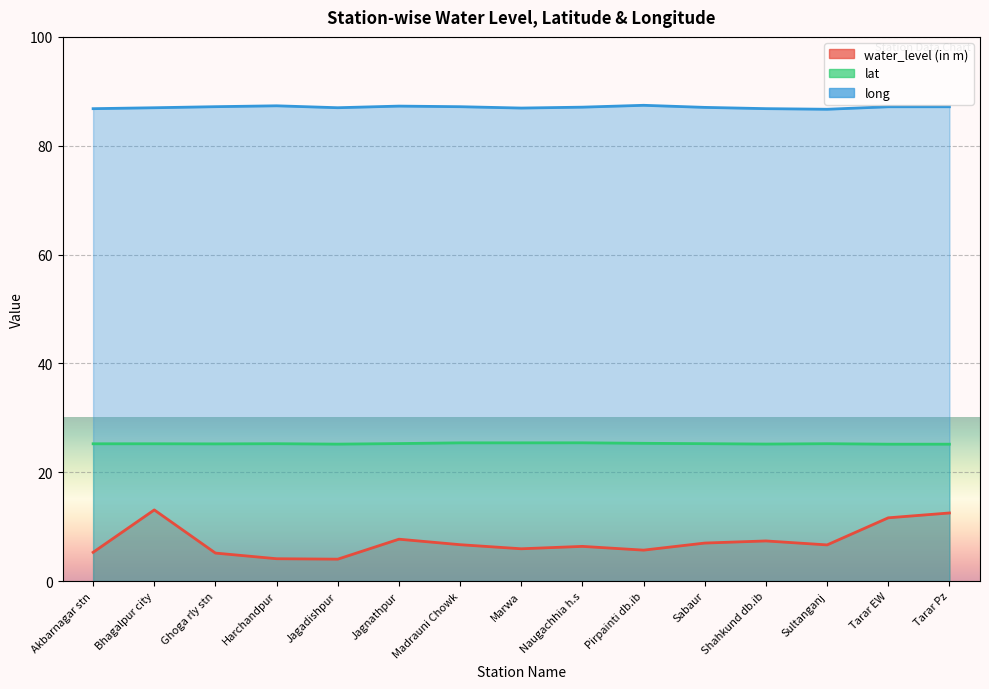

Is the value of long at Sabaur greater than the value of lat at Harchandpur?

Yes